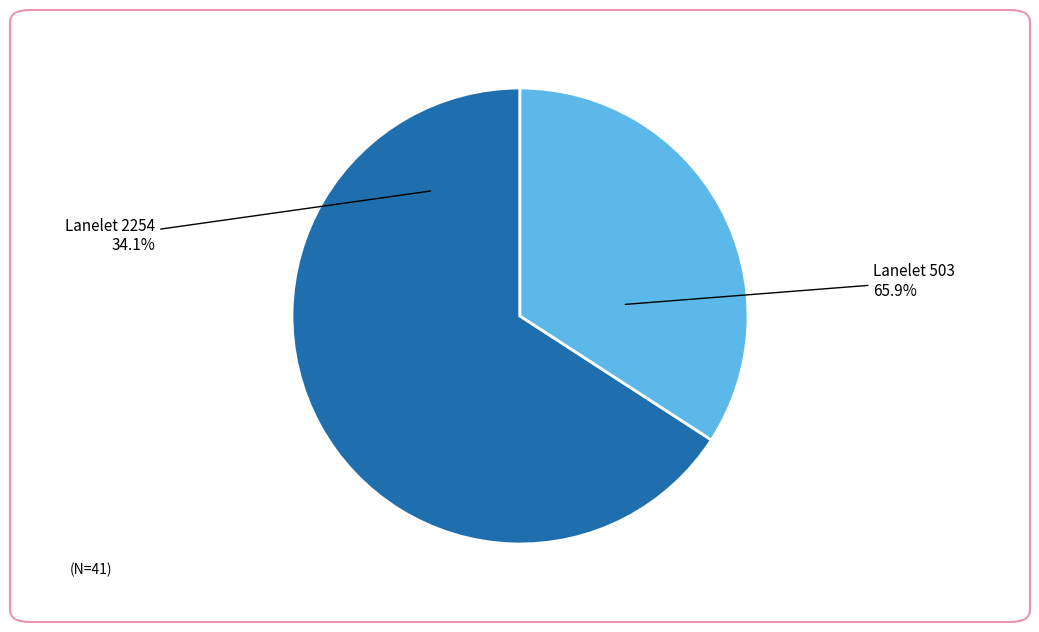

To the nearest percent, what percentage of the pie is 2254?

34%